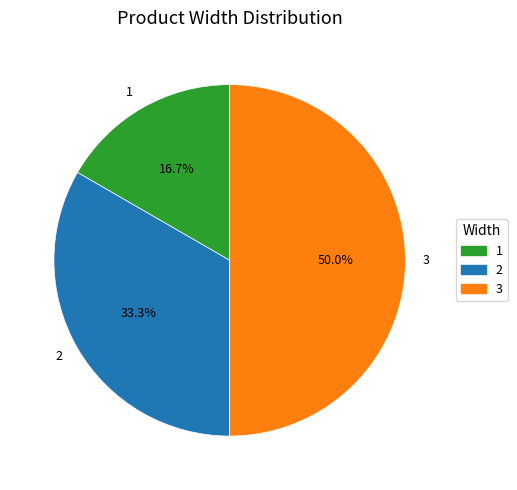

Is it true that 3 is 50% of the pie?

True